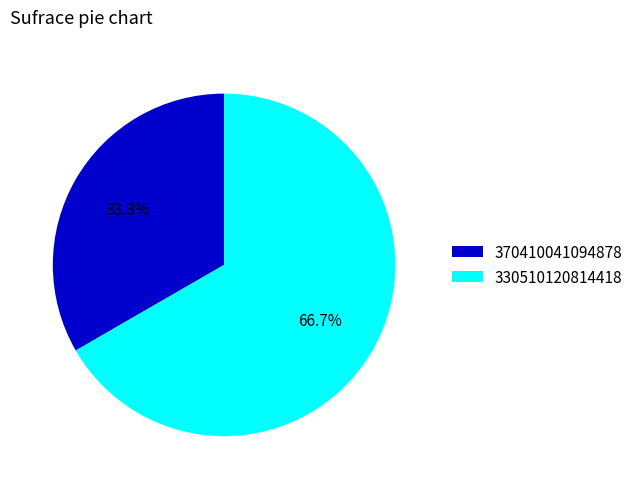

What is the smallest slice in the pie chart?

370410041094878